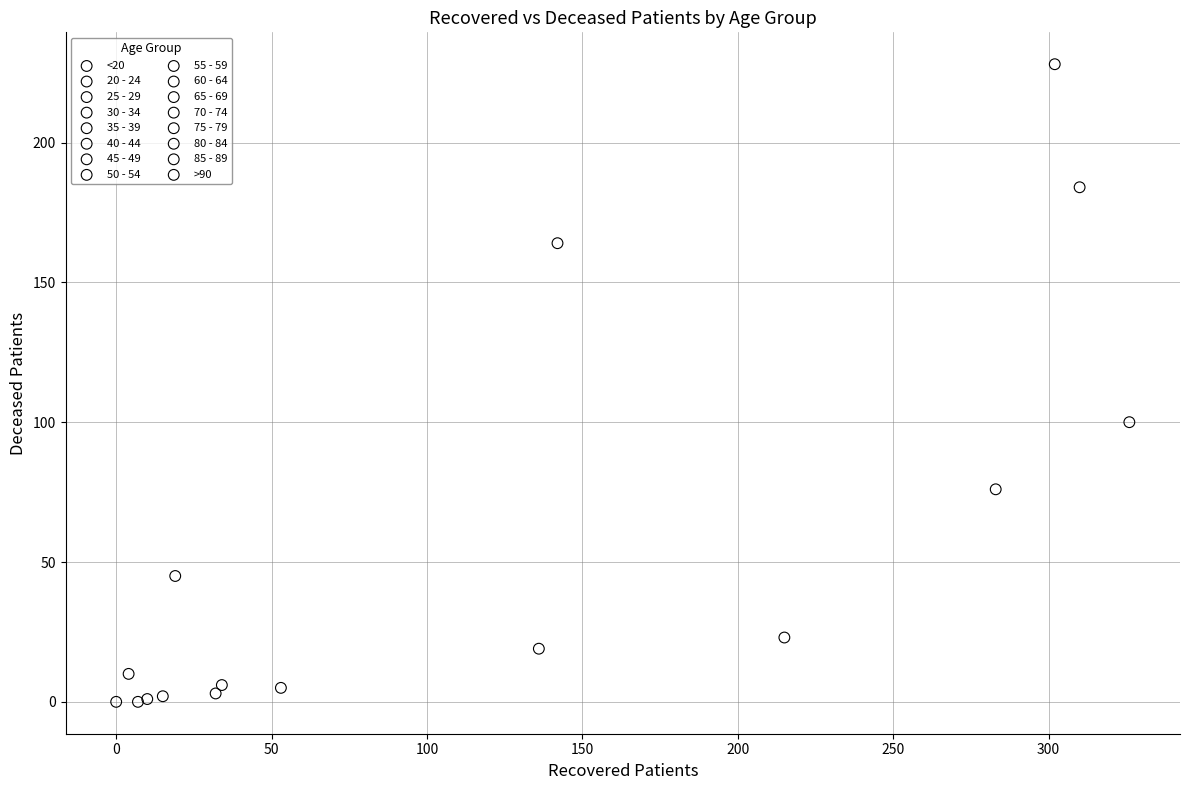

What are all the series names shown in the legend?

<20, 20 - 24, 25 - 29, 30 - 34, 35 - 39, 40 - 44, 45 - 49, 50 - 54, 55 - 59, 60 - 64, 65 - 69, 70 - 74, 75 - 79, 80 - 84, 85 - 89, >90